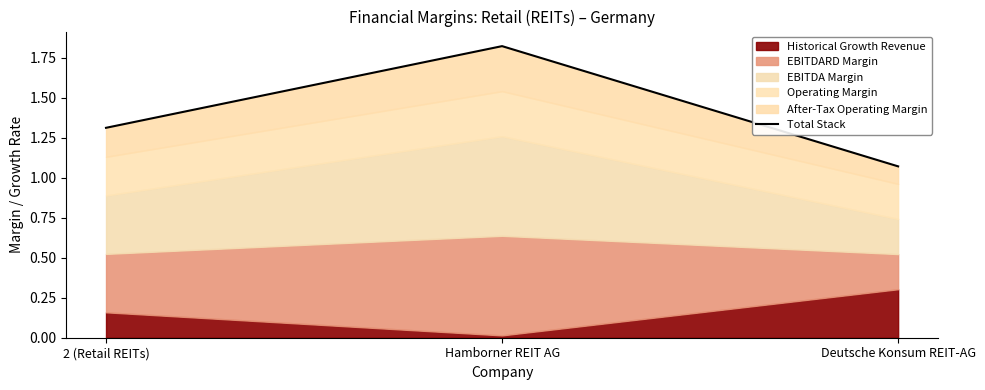

What is the label of the 1st point from the right?

Deutsche Konsum REIT-AG